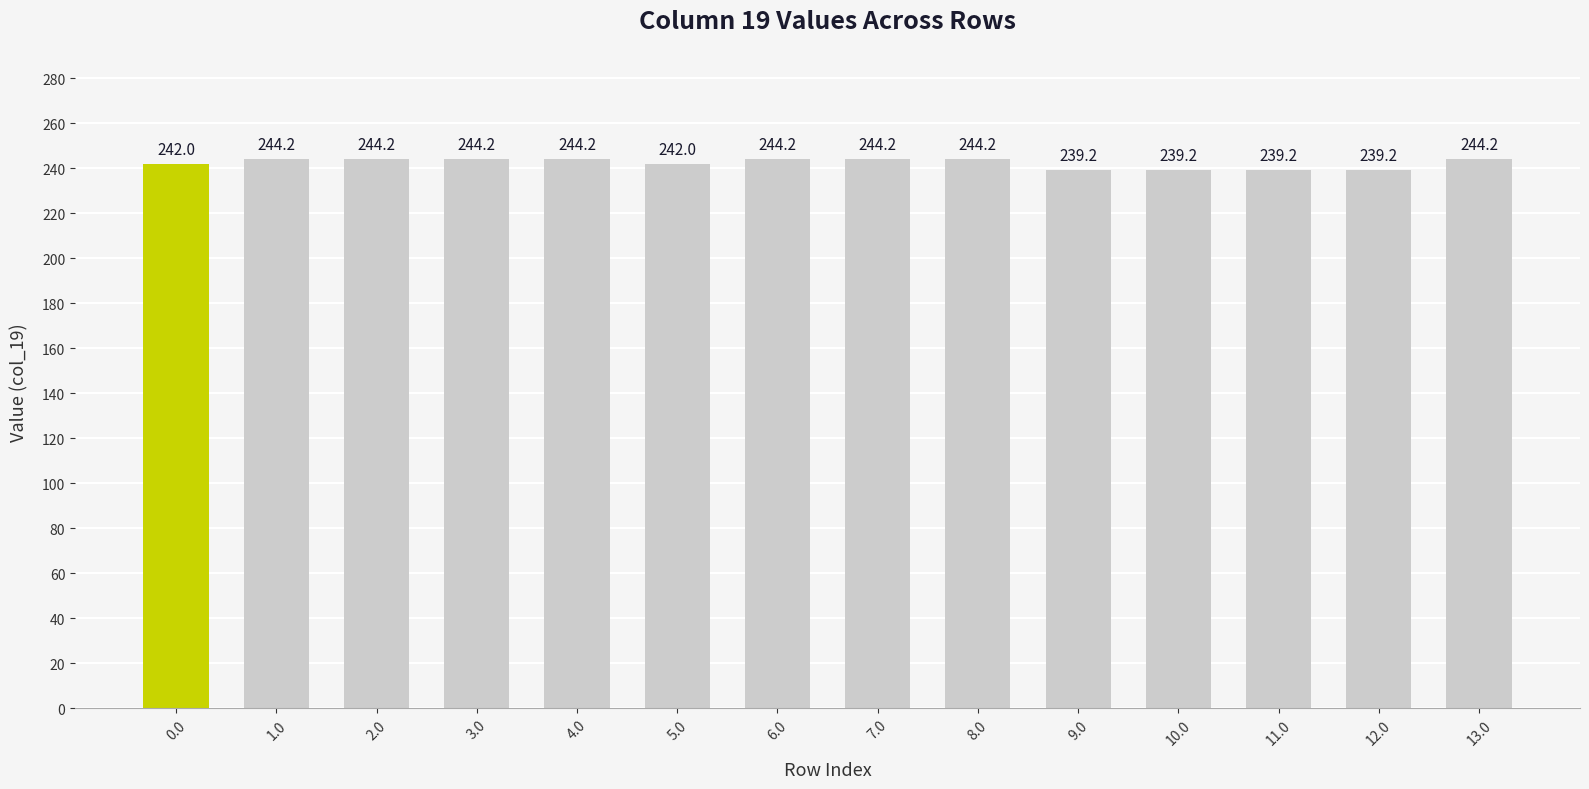

True or false: the data shows 244.2 at 13.0.

True